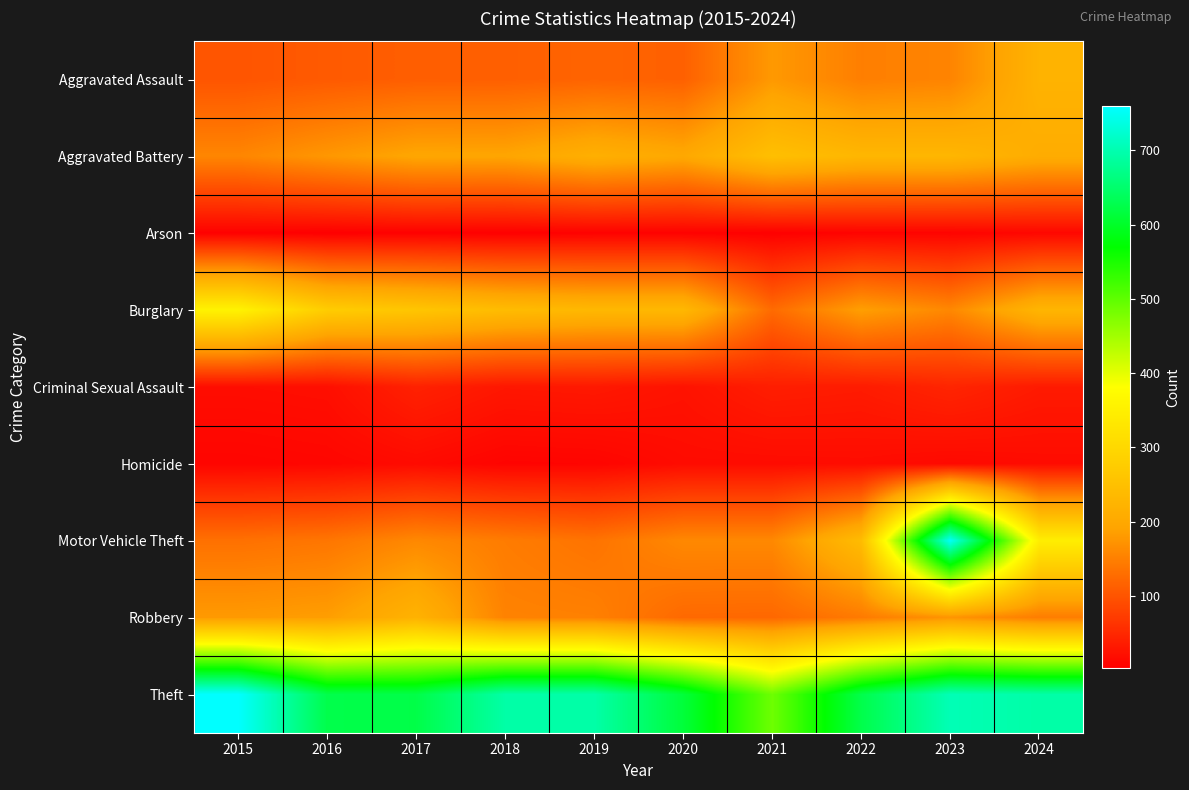

Reading right to left, transcribe all the data shown in this chart.

Aggravated Assault: 2024=222	2023=155	2022=149	2021=179	2020=114	2019=118	2018=113	2017=112	2016=107	2015=101
Aggravated Battery: 2024=209	2023=229	2022=230	2021=248	2020=200	2019=215	2018=194	2017=196	2016=177	2015=157
Arson: 2024=12	2023=8	2022=8	2021=4	2020=6	2019=6	2018=4	2017=5	2016=3	2015=5
Burglary: 2024=227	2023=159	2022=186	2021=126	2020=232	2019=232	2018=240	2017=261	2016=276	2015=356
Criminal Sexual Assault: 2024=34	2023=46	2022=35	2021=38	2020=25	2019=32	2018=30	2017=42	2016=21	2015=19
Homicide: 2024=17	2023=14	2022=18	2021=17	2020=17	2019=9	2018=8	2017=16	2016=11	2015=9
Motor Vehicle Theft: 2024=346	2023=754	2022=241	2021=160	2020=160	2019=136	2018=146	2017=160	2016=139	2015=133
Robbery: 2024=147	2023=173	2022=144	2021=123	2020=124	2019=151	2018=153	2017=221	2016=185	2015=180
Theft: 2024=693	2023=704	2022=625	2021=488	2020=613	2019=694	2018=693	2017=623	2016=625	2015=759